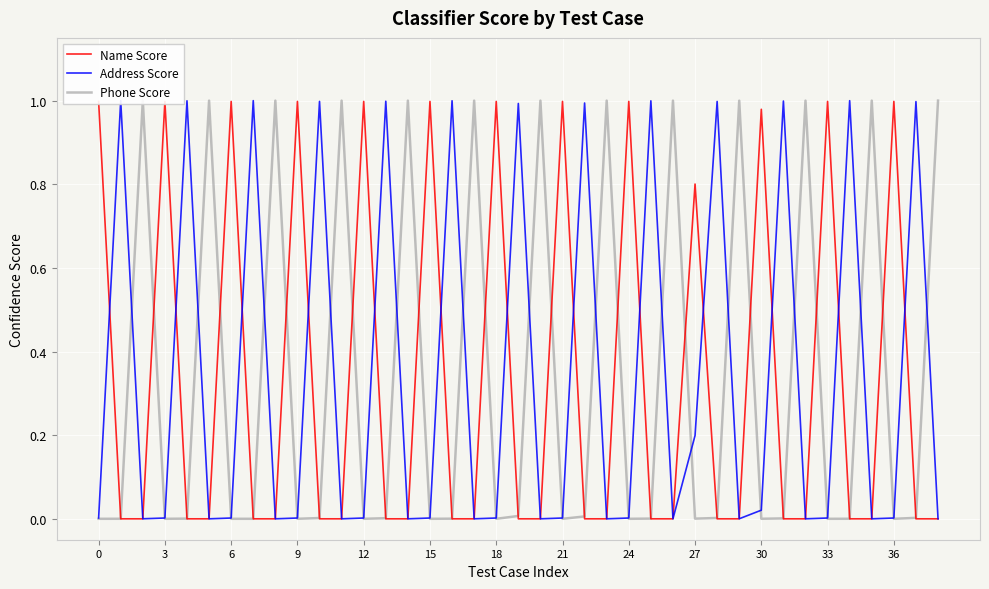

What is the difference between the maximum and minimum values in the Address Score series?

1.0